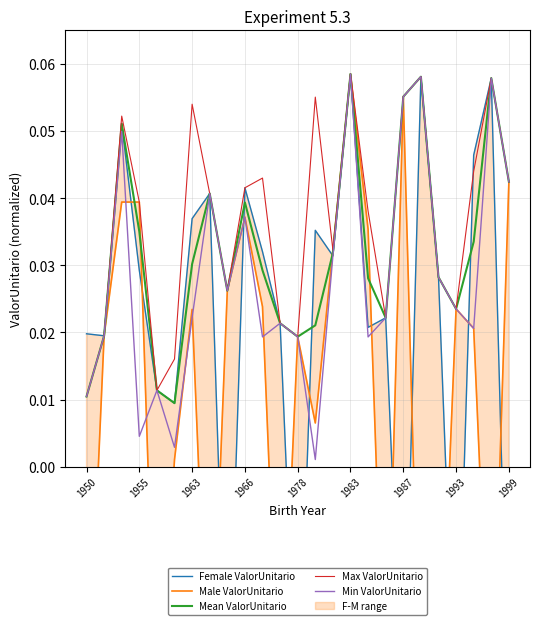

What is the maximum value shown in the chart?

0.1